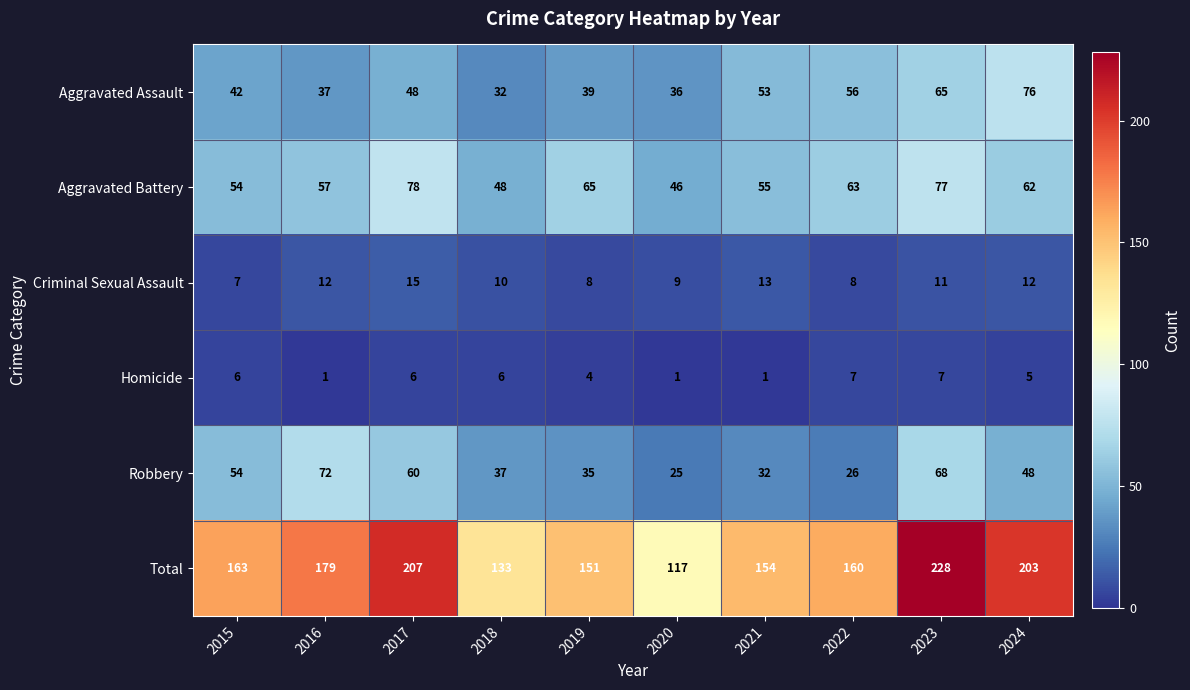

Rank the categories by Aggravated Assault value from lowest to highest.

2018, 2020, 2016, 2019, 2015, 2017, 2021, 2022, 2023, 2024